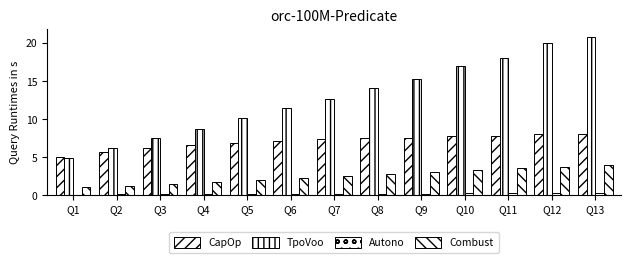

How many data points does each series have?

13